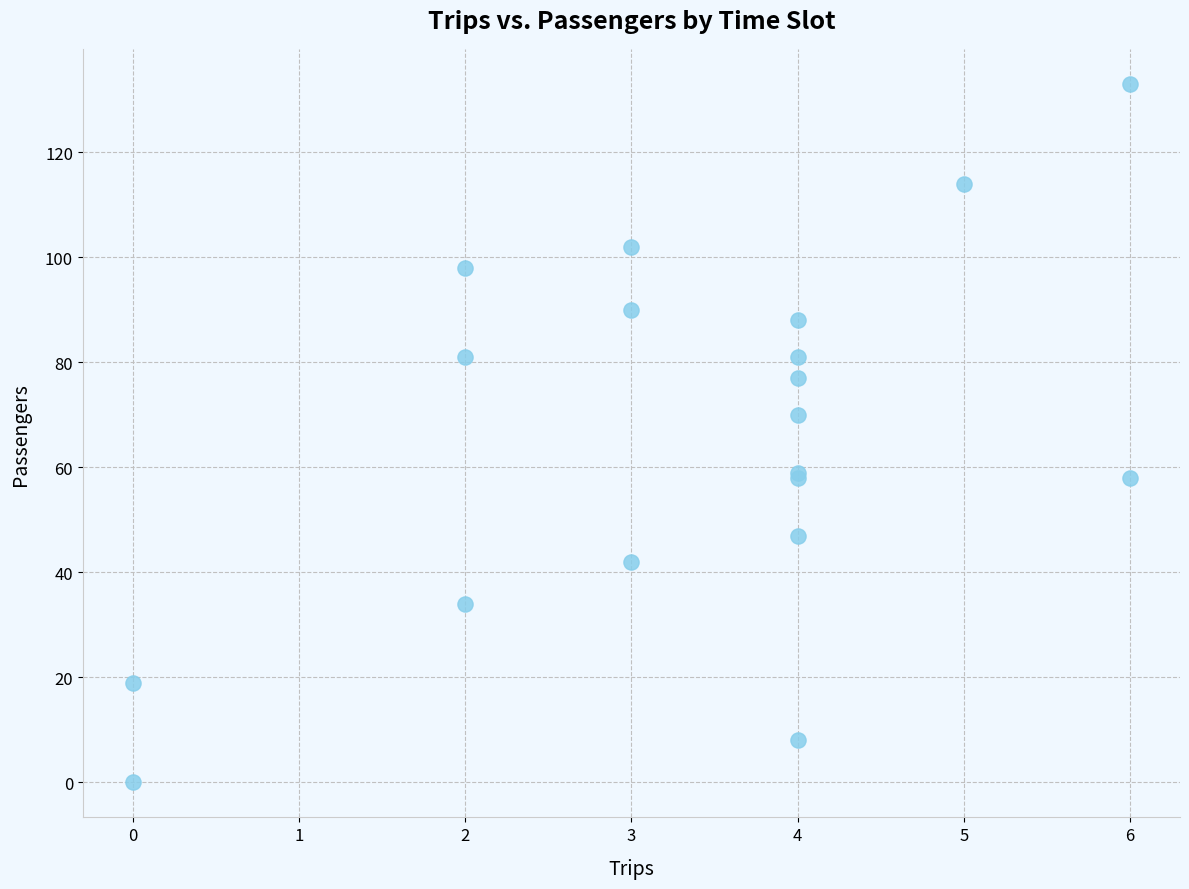

What Y value in the scatter plot is closest to 66?

70